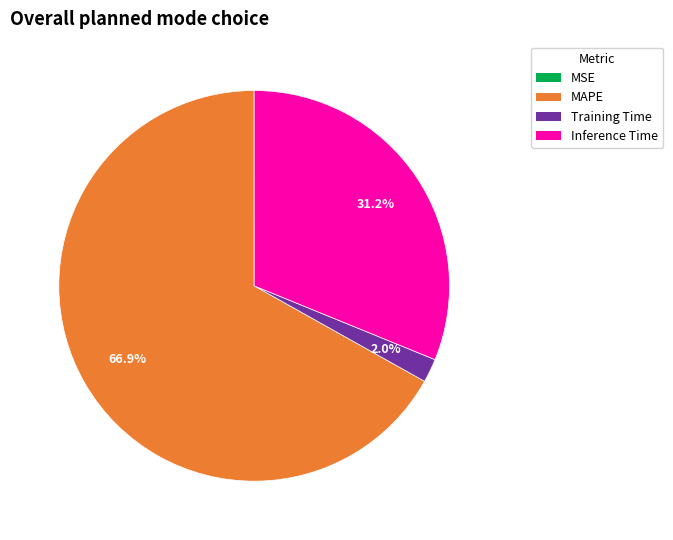

Which category has the biggest portion of the pie?

MAPE